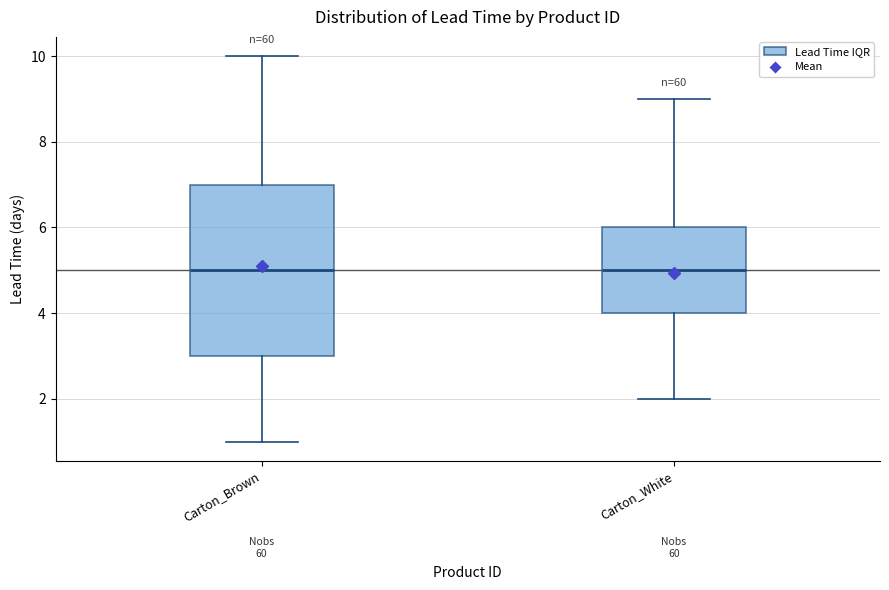

Where does the lower whisker of the box for Carton_Brown end on the y-axis? The values are not printed on the chart, so give them approximately, as read against the axis.

1